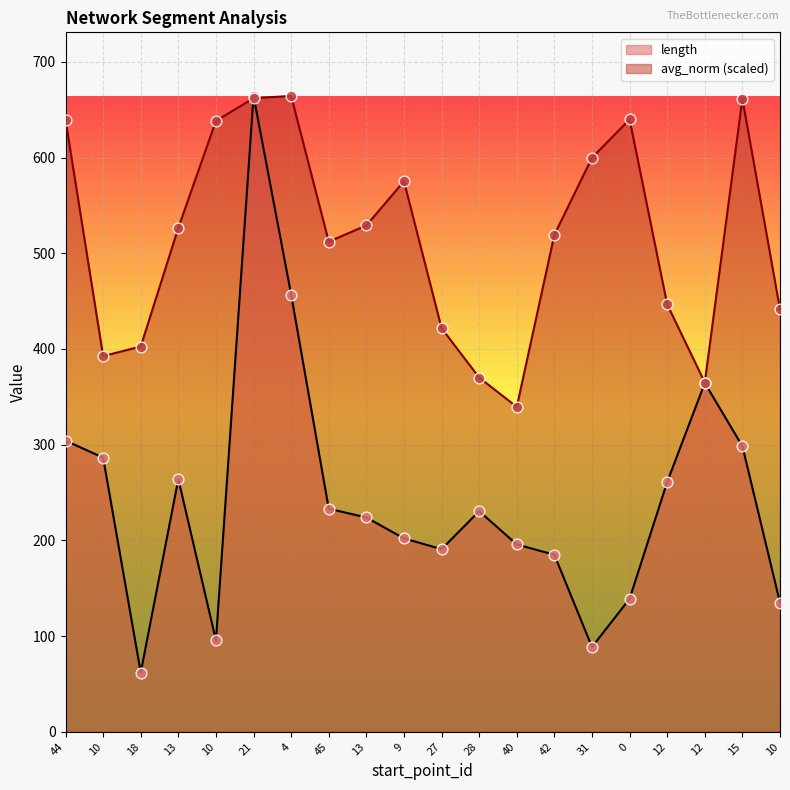

At how many categories does at least one series exceed 71?

20